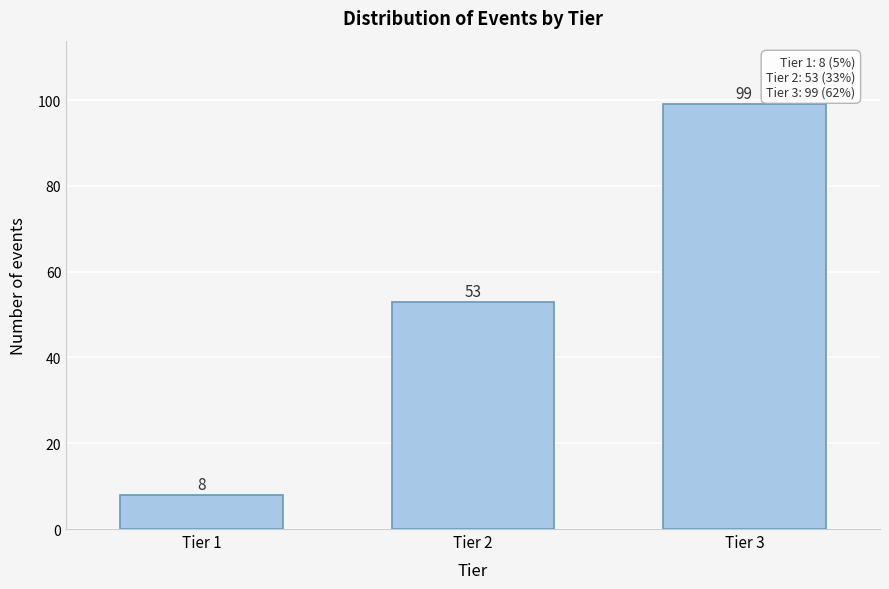

Reading right to left, what are all the values shown in this chart?

99	53	8